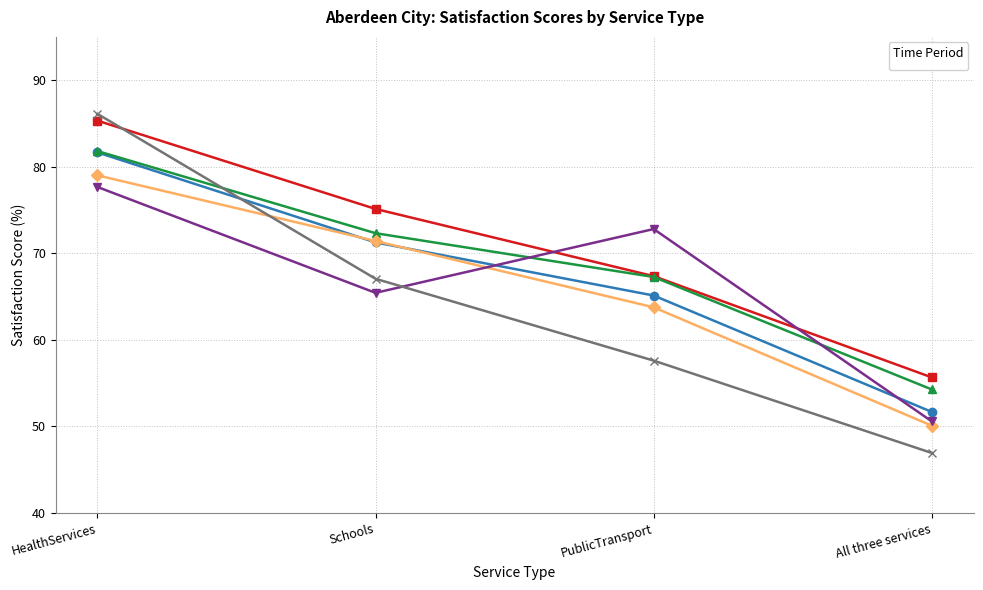

What is the sum of the _2014 values at All three services and HealthServices?

129.1